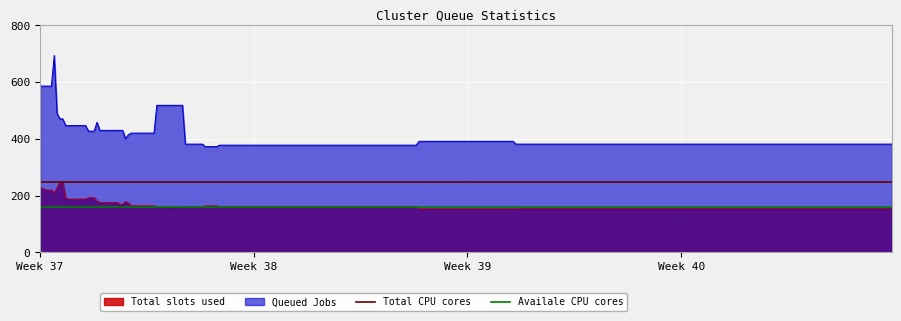

True or false: Availale CPU cores has a value of 65.2 at Week 38.

False